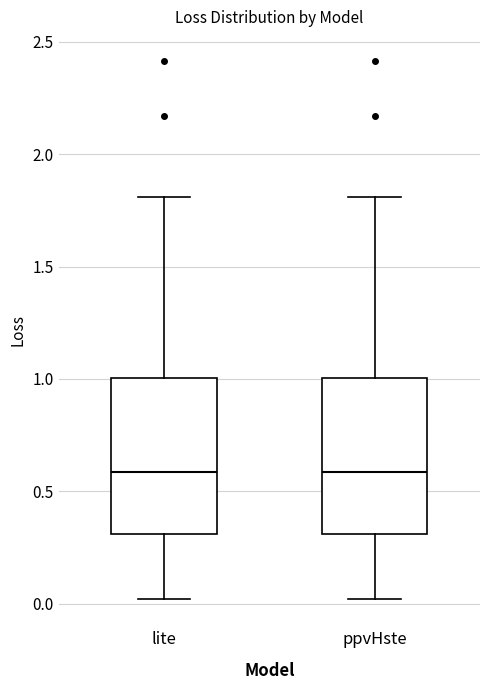

Reading left to right, read every box against the y-axis: the position of its median line, the range the box covers, and the ends of its whiskers. The values are not printed on the chart, so give them approximately, as read against the axis.

lite: median 0.6, box 0.3 to 1.0, whiskers 0.0 to 1.8
ppvHste: median 0.6, box 0.3 to 1.0, whiskers 0.0 to 1.8